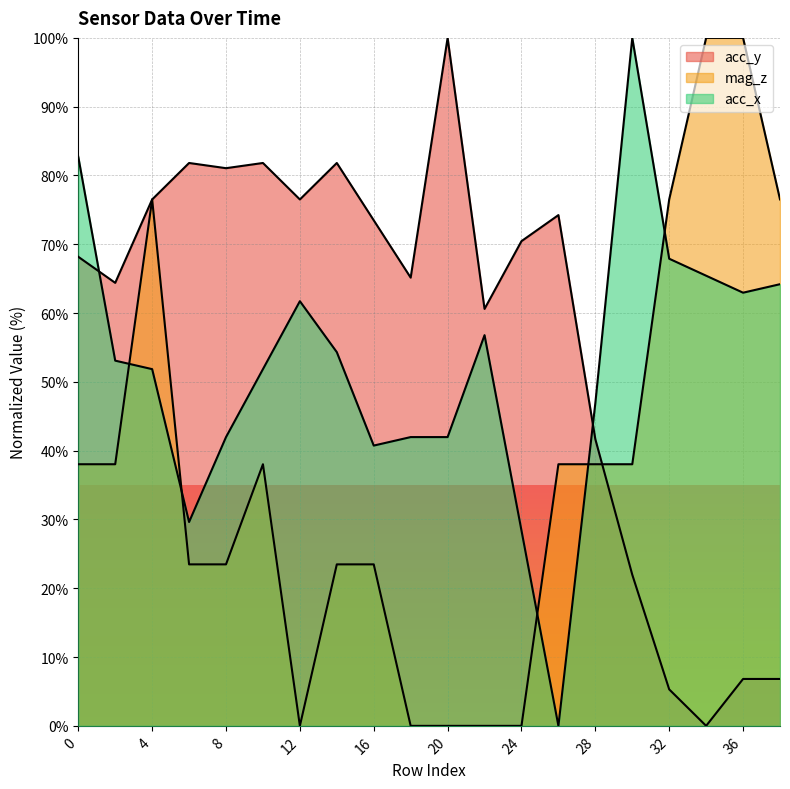

What is the difference between the maximum and minimum values in the acc_x series?

100.0